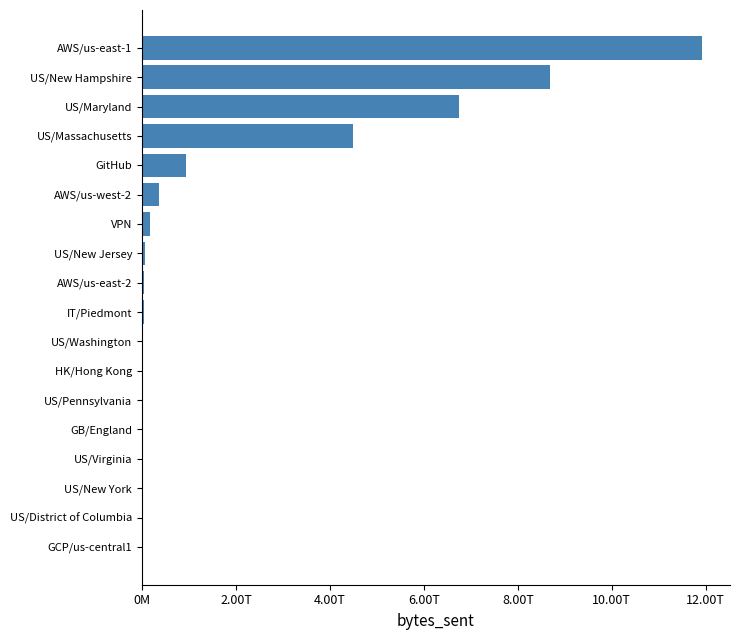

Which label corresponds to the largest value in the chart?

AWS/us-east-1